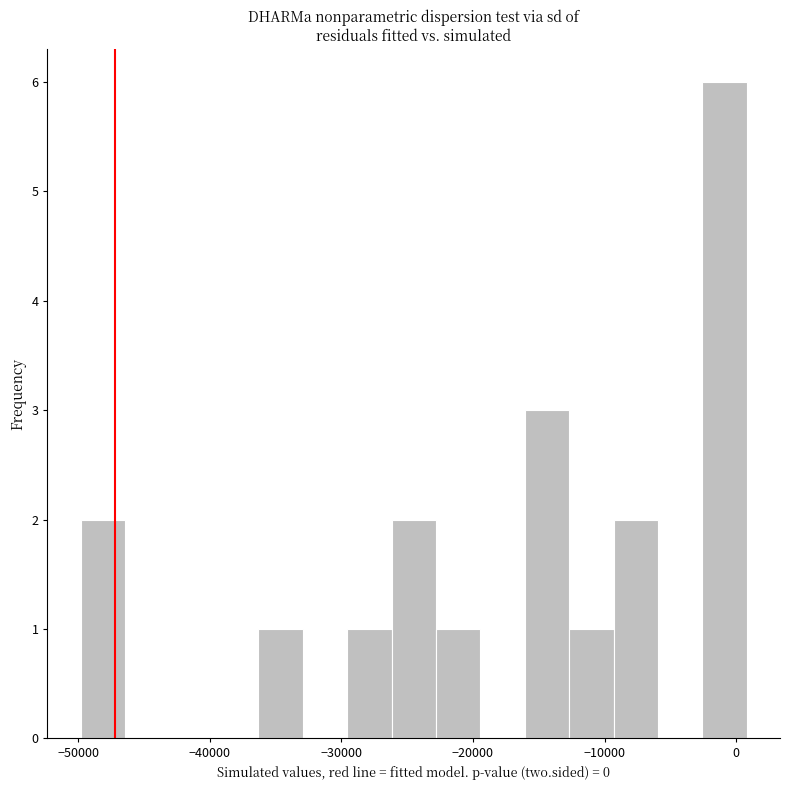

Read against the x-axis, roughly where is the centre of the tallest bar?

-1000